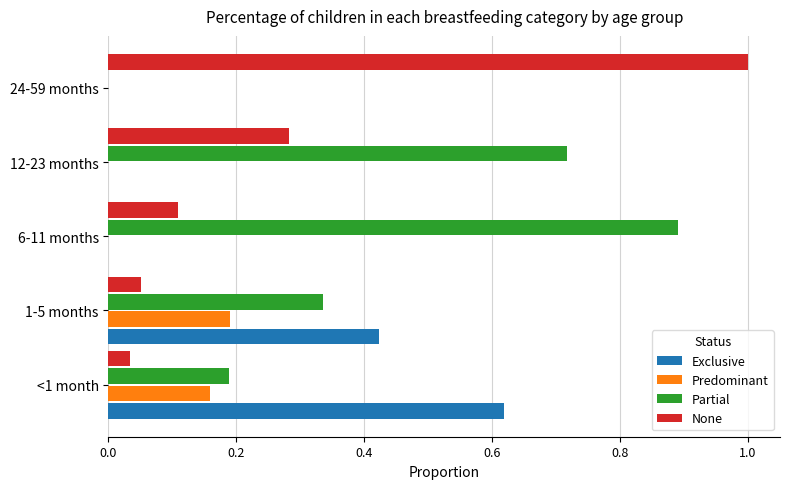

Which series has the largest range (max minus min)?

None